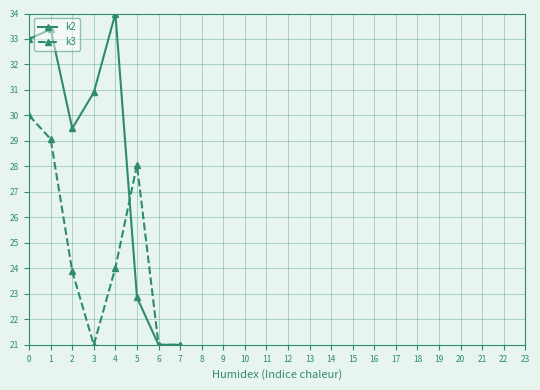

At which category does the chart reach its peak across all series?

4